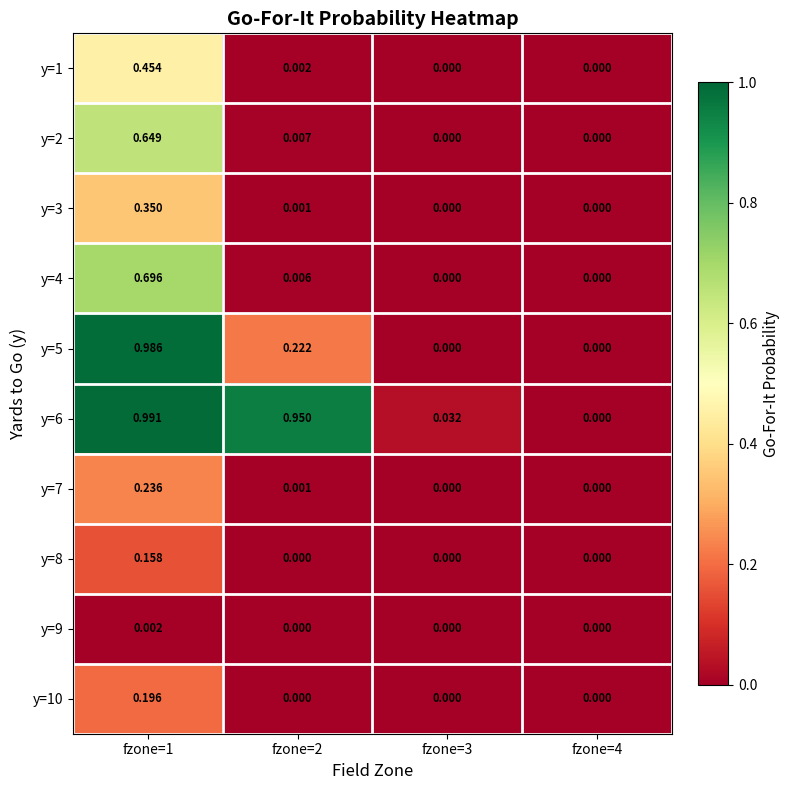

Reading left to right, extract all data points from this chart.

y=1: fzone=1=0.5	fzone=2=0.0	fzone=3=0.0	fzone=4=0.0
y=2: fzone=1=0.6	fzone=2=0.0	fzone=3=0.0	fzone=4=0.0
y=3: fzone=1=0.3	fzone=2=0.0	fzone=3=0.0	fzone=4=0.0
y=4: fzone=1=0.7	fzone=2=0.0	fzone=3=0.0	fzone=4=0.0
y=5: fzone=1=1.0	fzone=2=0.2	fzone=3=0.0	fzone=4=0.0
y=6: fzone=1=1.0	fzone=2=0.9	fzone=3=0.0	fzone=4=0.0
y=7: fzone=1=0.2	fzone=2=0.0	fzone=3=0.0	fzone=4=0.0
y=8: fzone=1=0.2	fzone=2=0.0	fzone=3=0.0	fzone=4=0.0
y=9: fzone=1=0.0	fzone=2=0.0	fzone=3=0.0	fzone=4=0.0
y=10: fzone=1=0.2	fzone=2=0.0	fzone=3=0.0	fzone=4=0.0